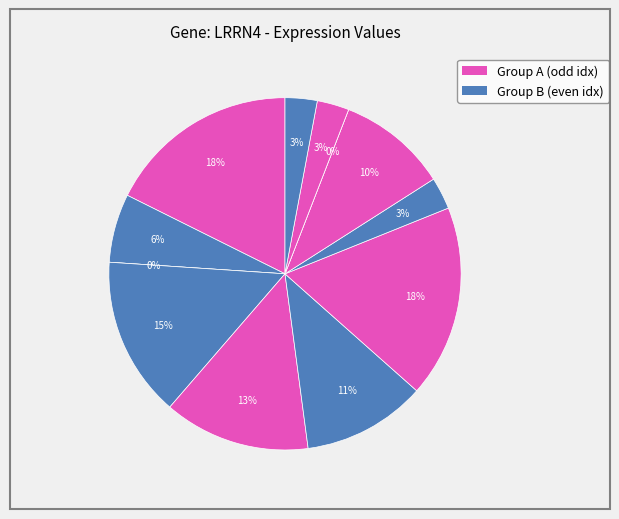

Is it true that 103342 is 6% of the pie?

True